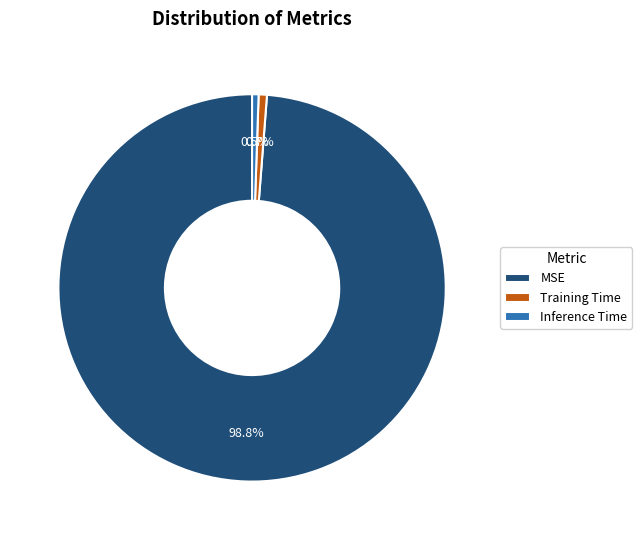

Do MSE and Inference Time together represent more than half of the pie?

Yes